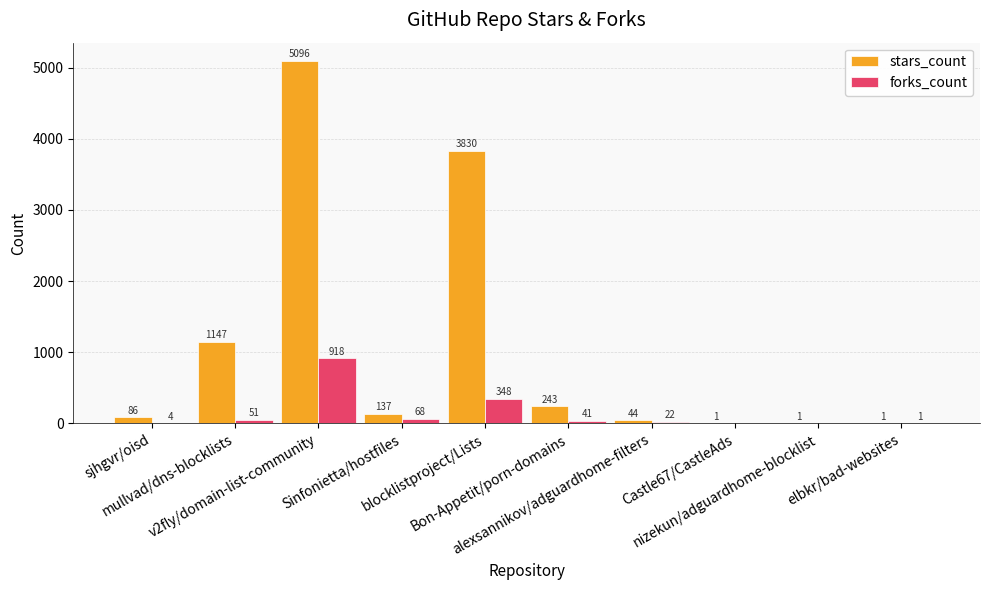

Which series changed the most between sjhgvr/oisd and elbkr/bad-websites?

stars_count